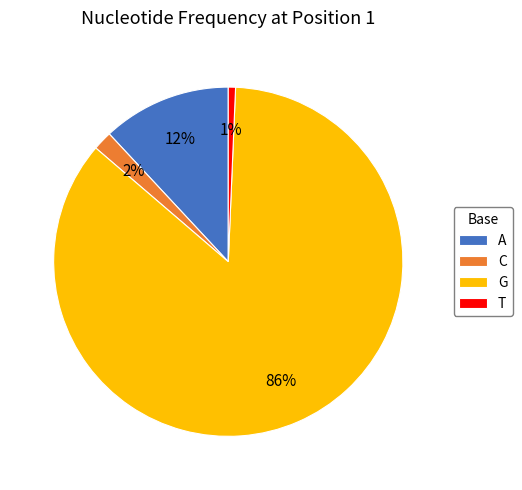

Combined, do A and C account for over 50%?

No